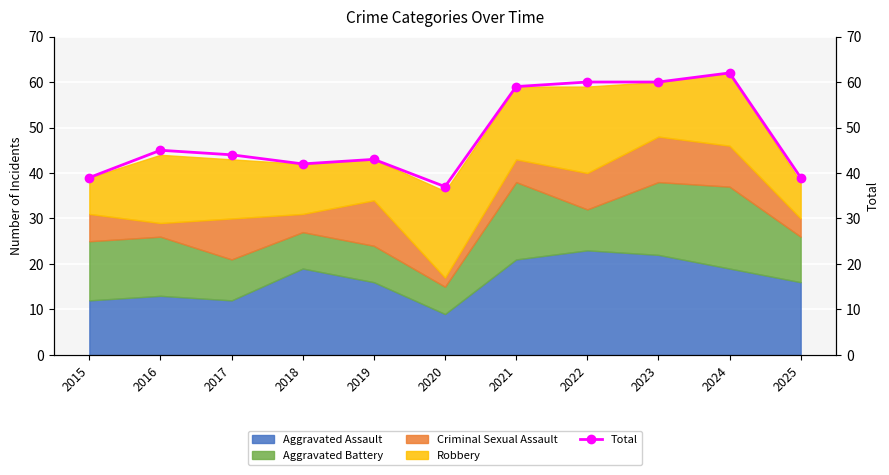

True or false: the data shows 72 at 2018.

False